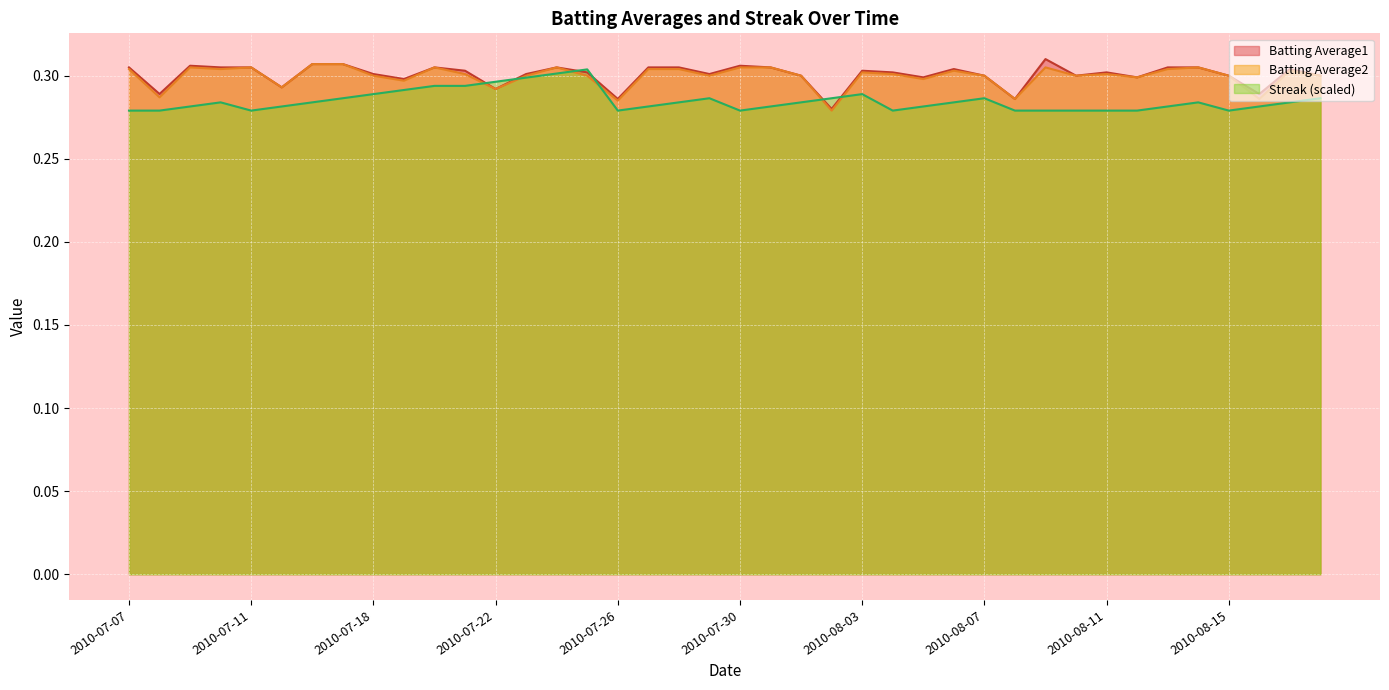

What is the lowest value of the Batting Average1 series?

0.3